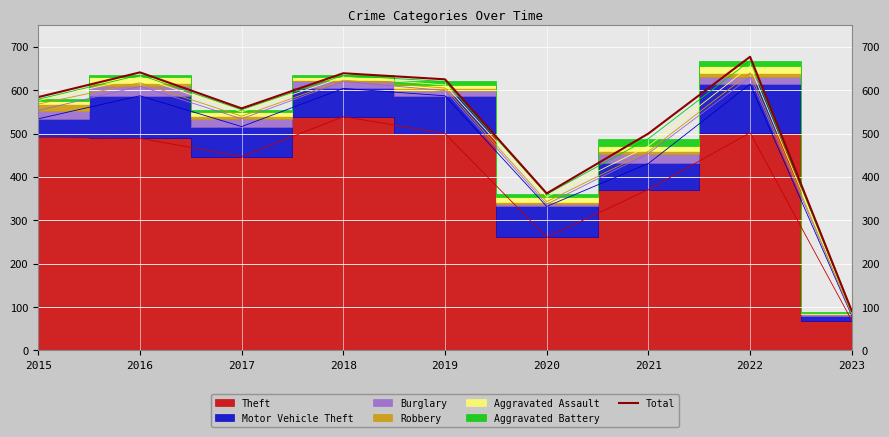

True or false: Total has a value of 500 at 2021.

True